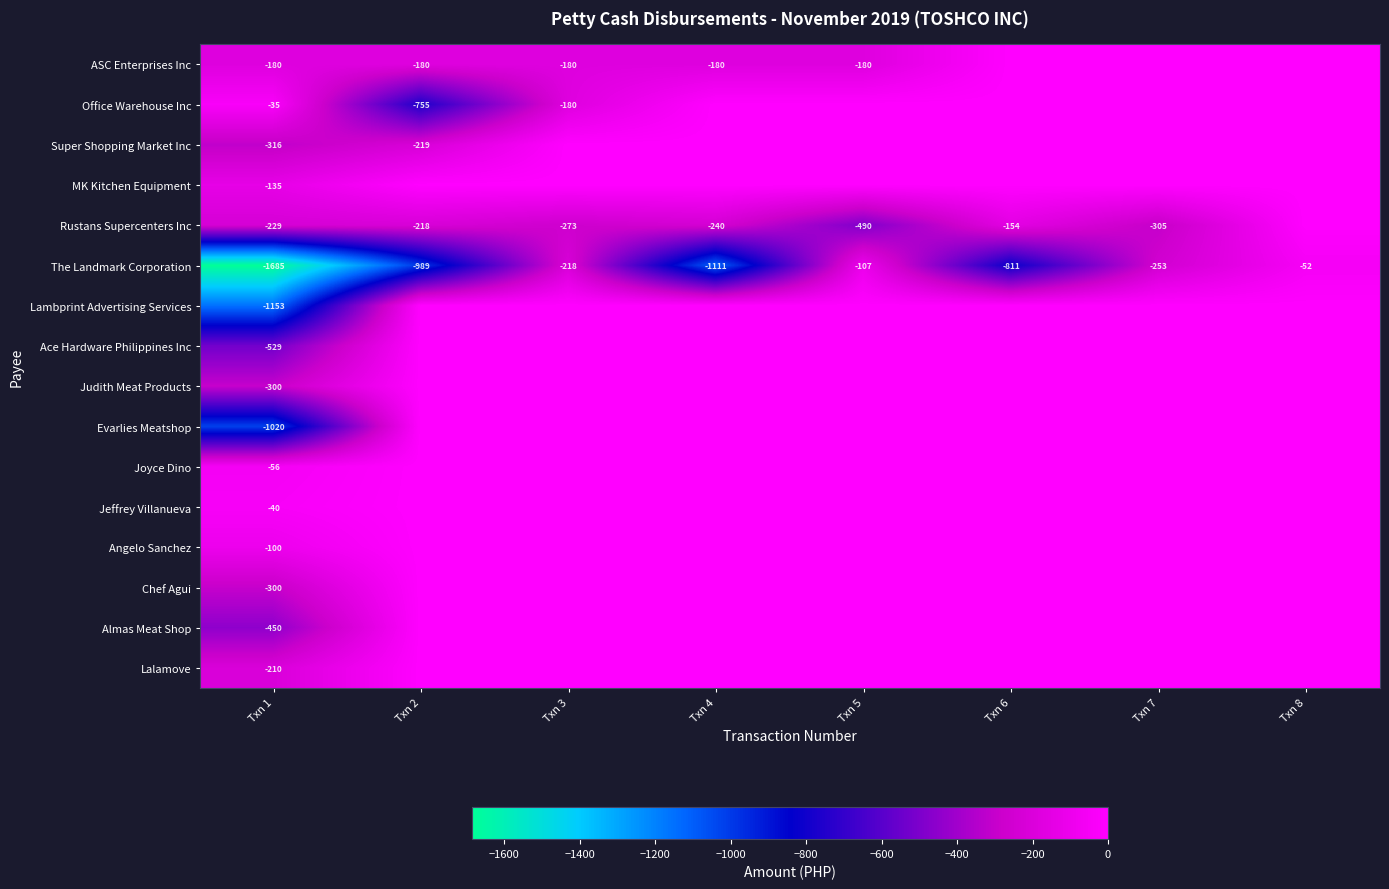

True or false: Lalamove has a value of -210 at Txn 1.

True